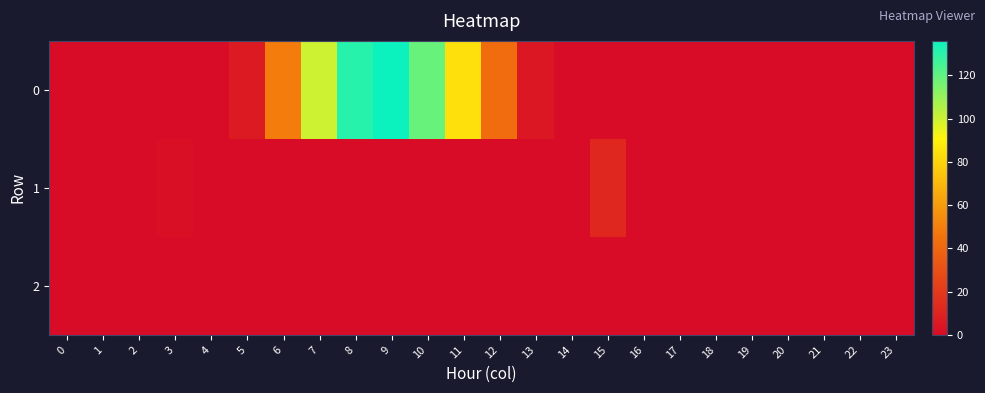

Rank the series at 5 from lowest to highest value.

1, 2, 0